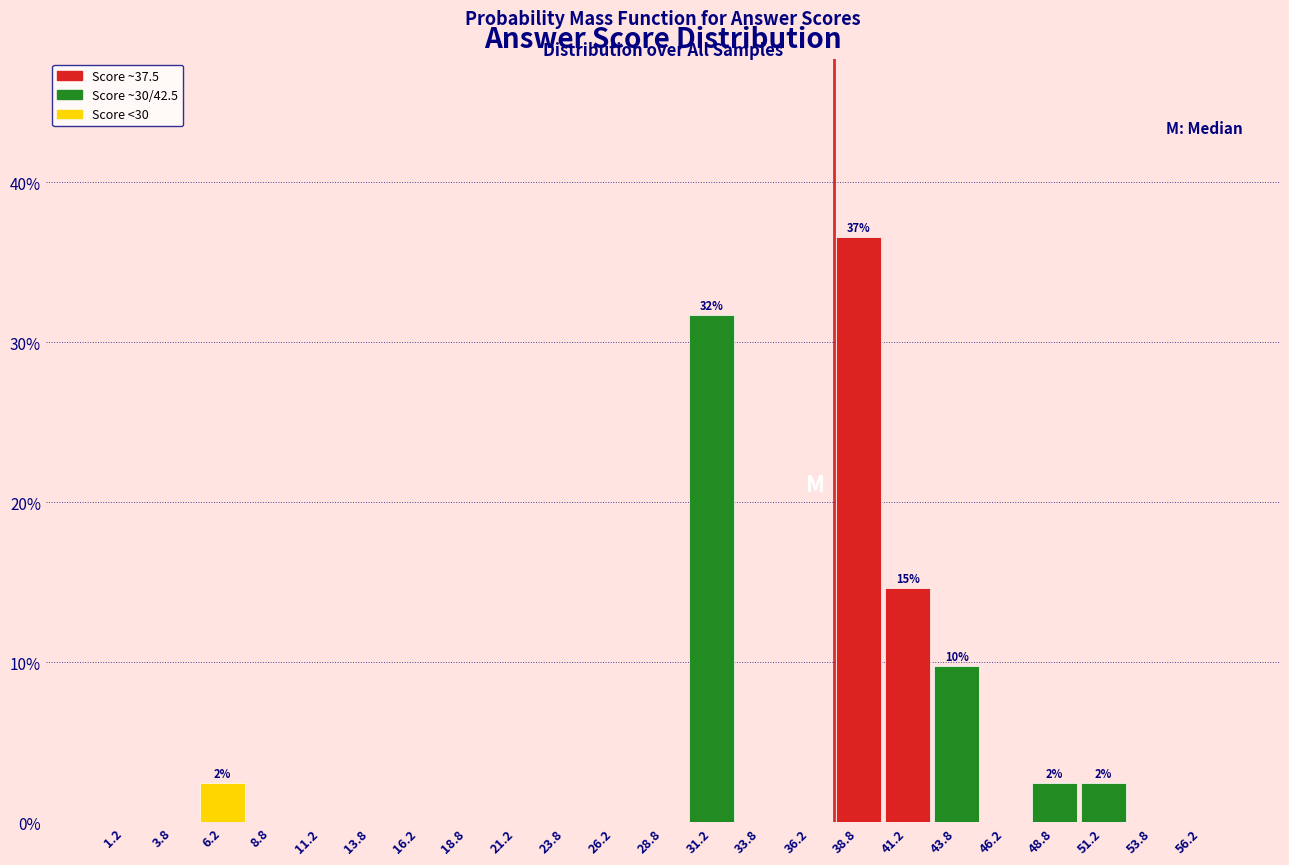

Which range on the x-axis has the tallest bar?

37.5 to 40.0